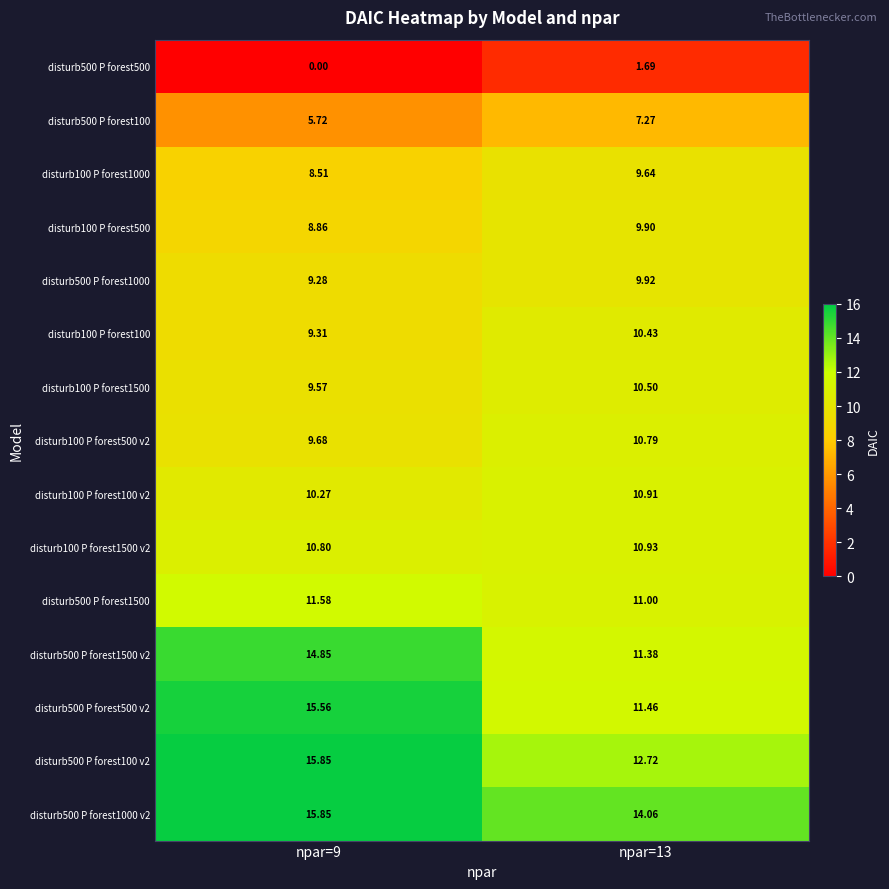

Is the value of disturb100 P forest500 v2 at npar=13 greater than the value of disturb100 P forest100 at npar=13?

Yes